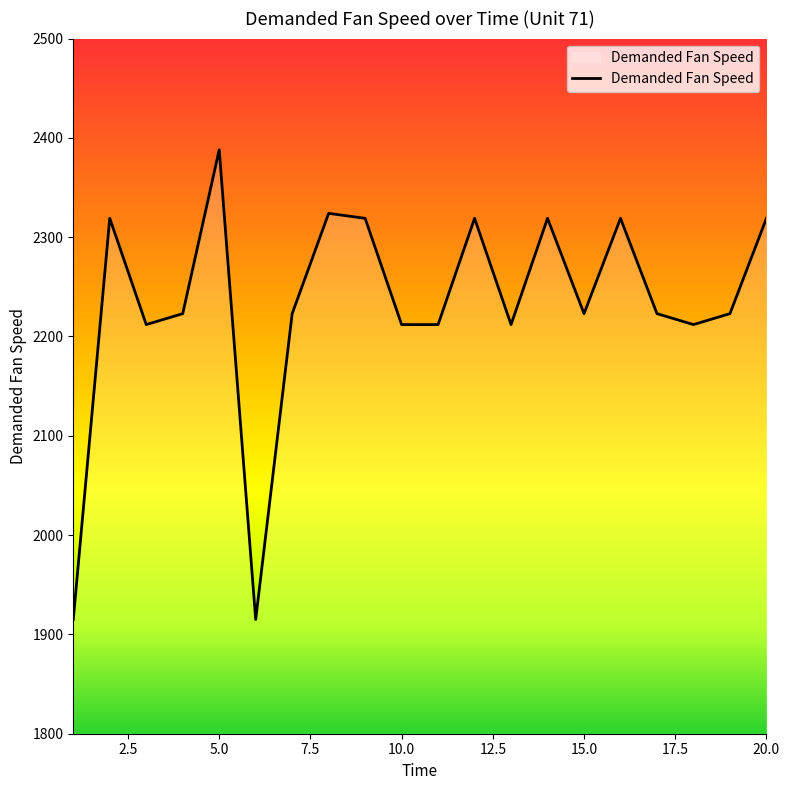

What is the smallest value displayed?

1915